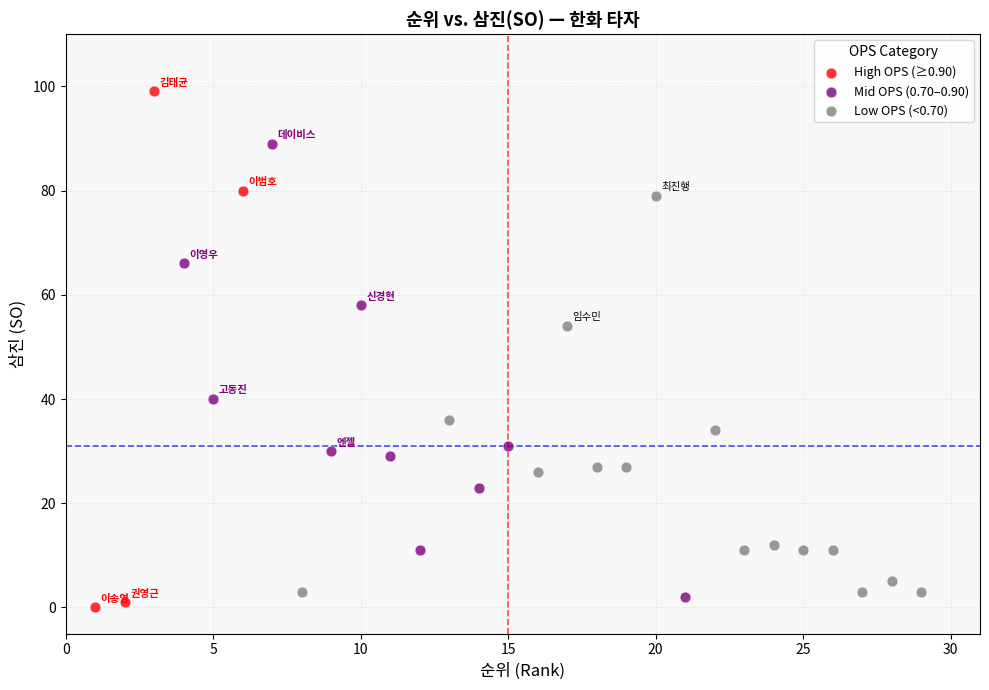

Which series has the largest Y range (max minus min)?

High OPS (≥0.90)